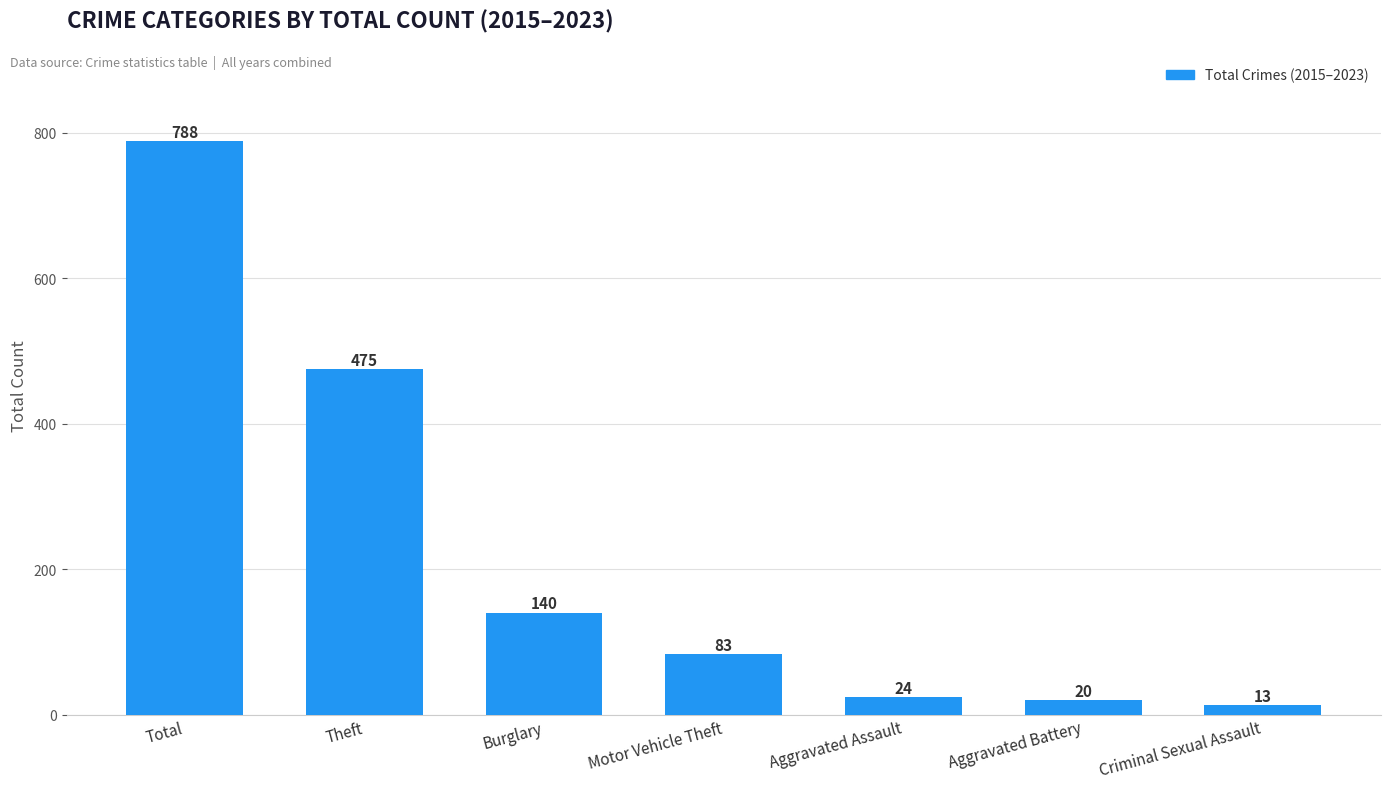

What is the value of the 1st bar from the left?

788